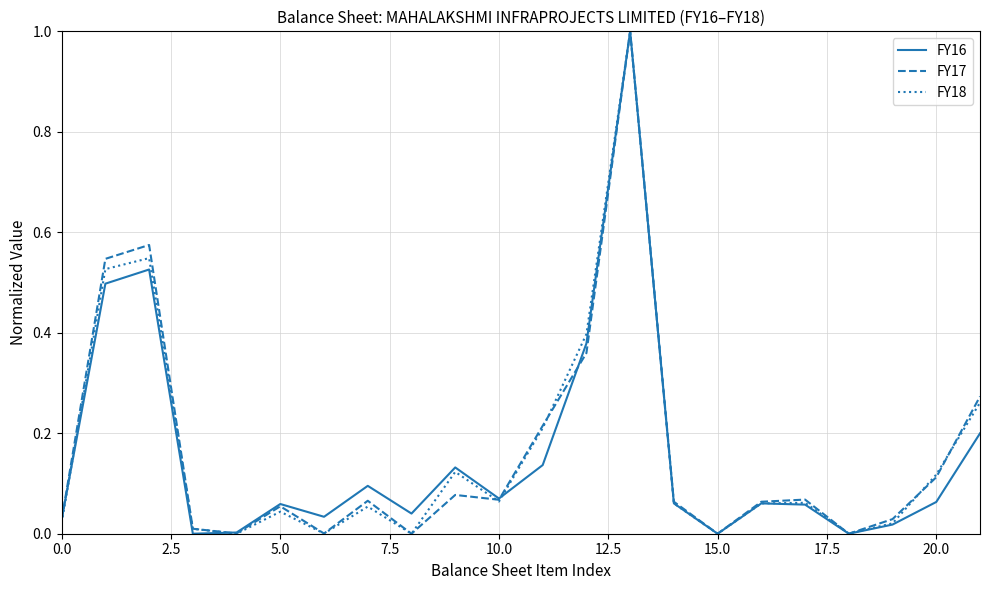

Is this an area chart (filled region under the line)?

No